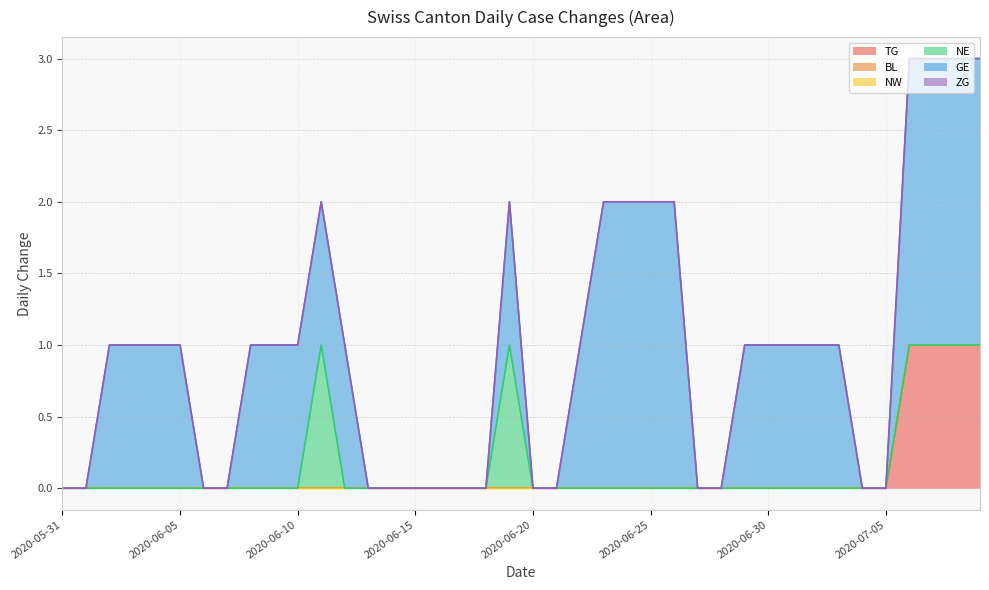

List the labels in order of GE value, smallest first.

2020-05-31, 2020-06-01, 2020-06-06, 2020-06-07, 2020-06-13, 2020-06-14, 2020-06-15, 2020-06-16, 2020-06-17, 2020-06-18, 2020-06-20, 2020-06-21, 2020-06-27, 2020-06-28, 2020-07-04, 2020-07-05, 2020-06-02, 2020-06-03, 2020-06-04, 2020-06-05, 2020-06-08, 2020-06-09, 2020-06-10, 2020-06-11, 2020-06-12, 2020-06-19, 2020-06-22, 2020-06-29, 2020-06-30, 2020-07-01, 2020-07-02, 2020-07-03, 2020-06-23, 2020-06-24, 2020-06-25, 2020-06-26, 2020-07-06, 2020-07-07, 2020-07-08, 2020-07-09